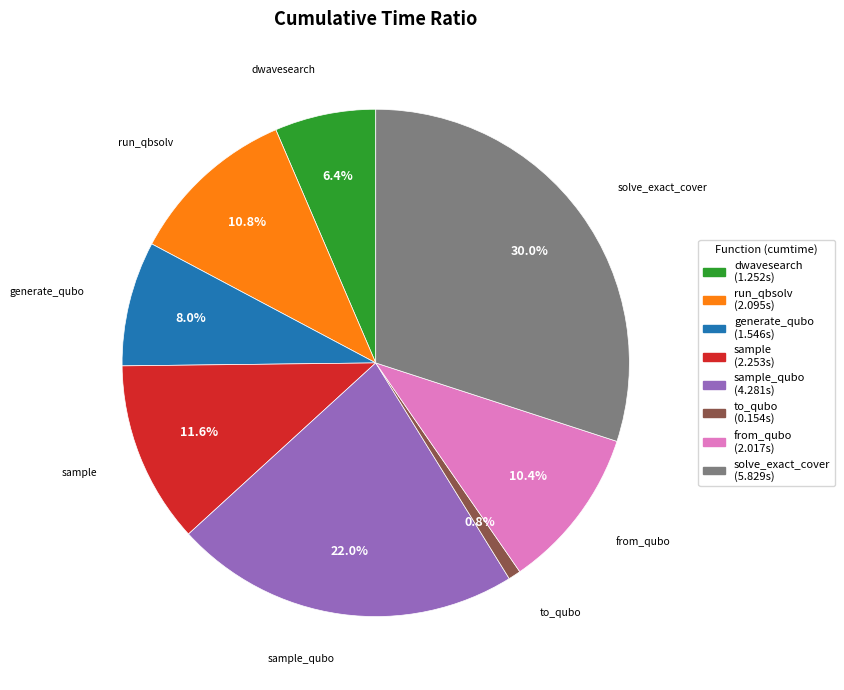

Is there a majority slice in this chart?

No